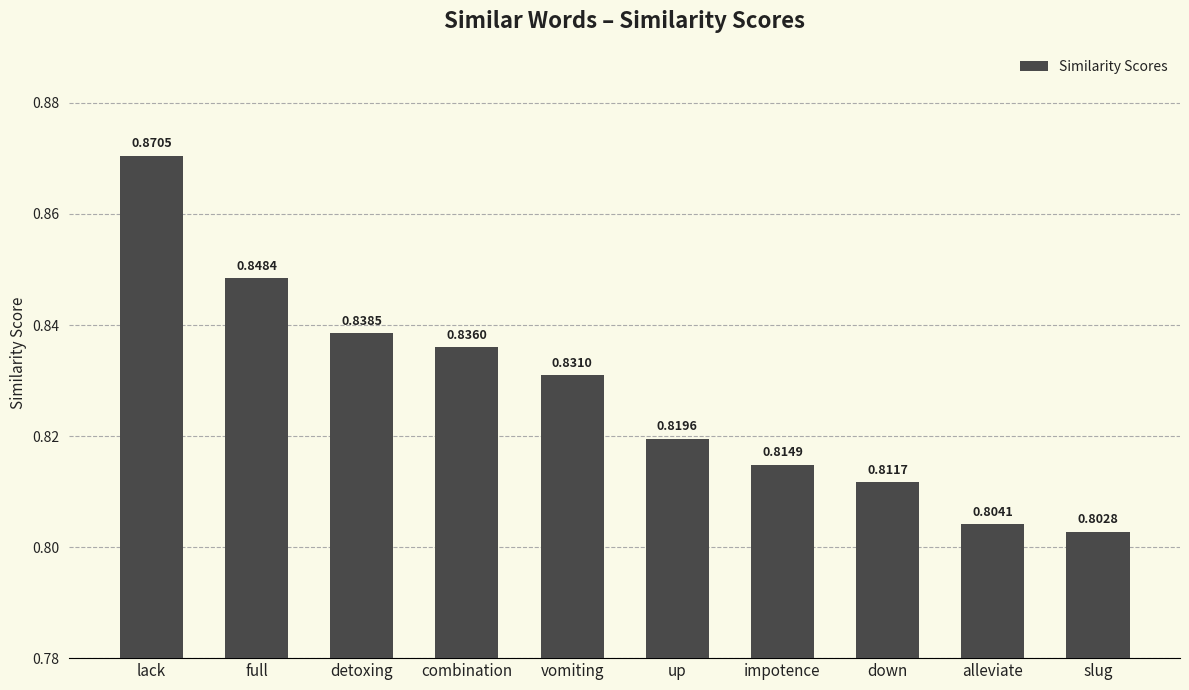

At which label is the value closest to 0?

slug